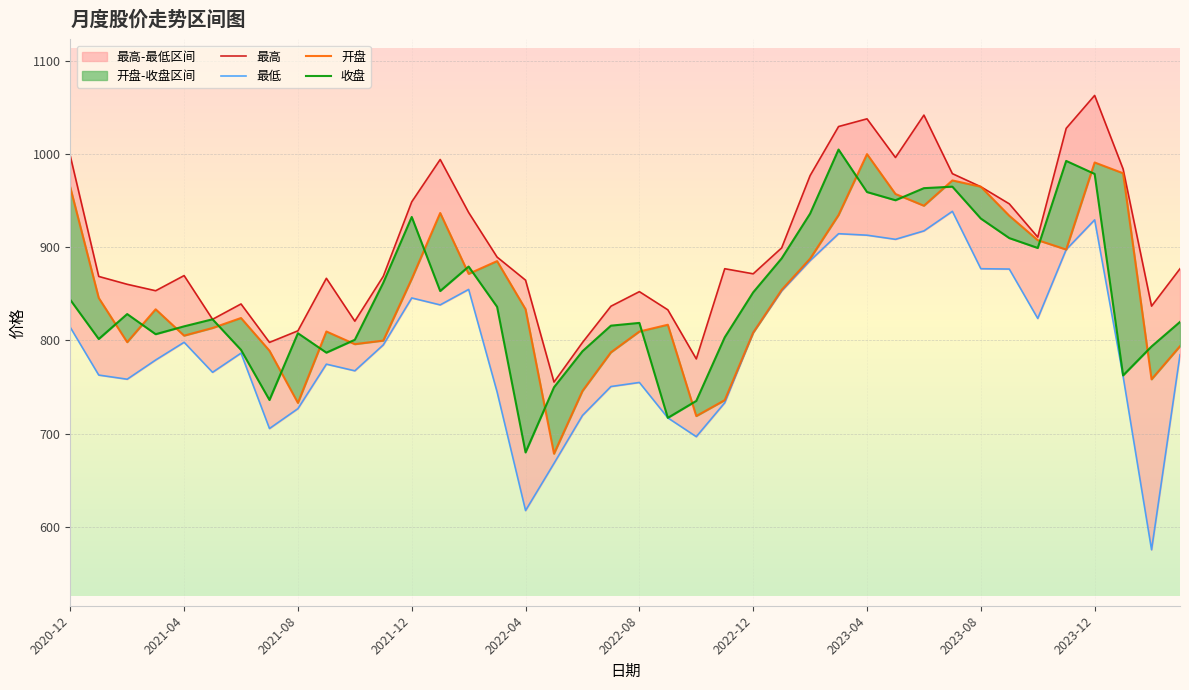

True or false: 最低 has a value of 853.0 at 25.

True